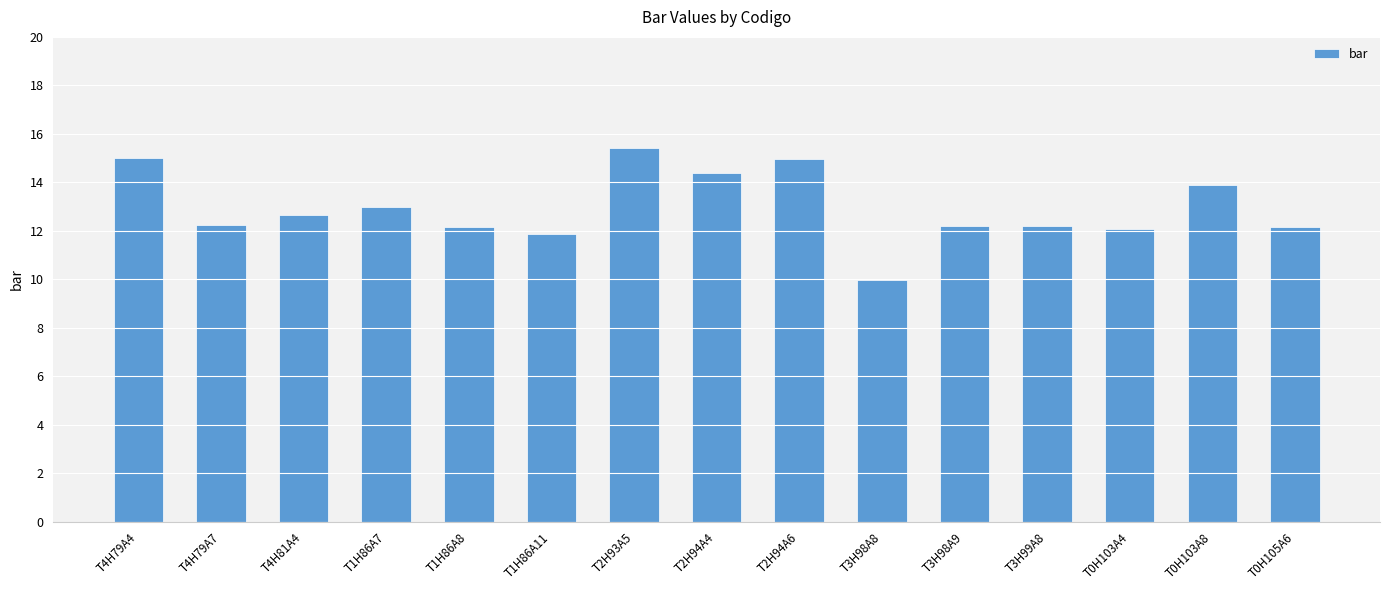

The value at T3H99A8 is 12.2. True or false?

True